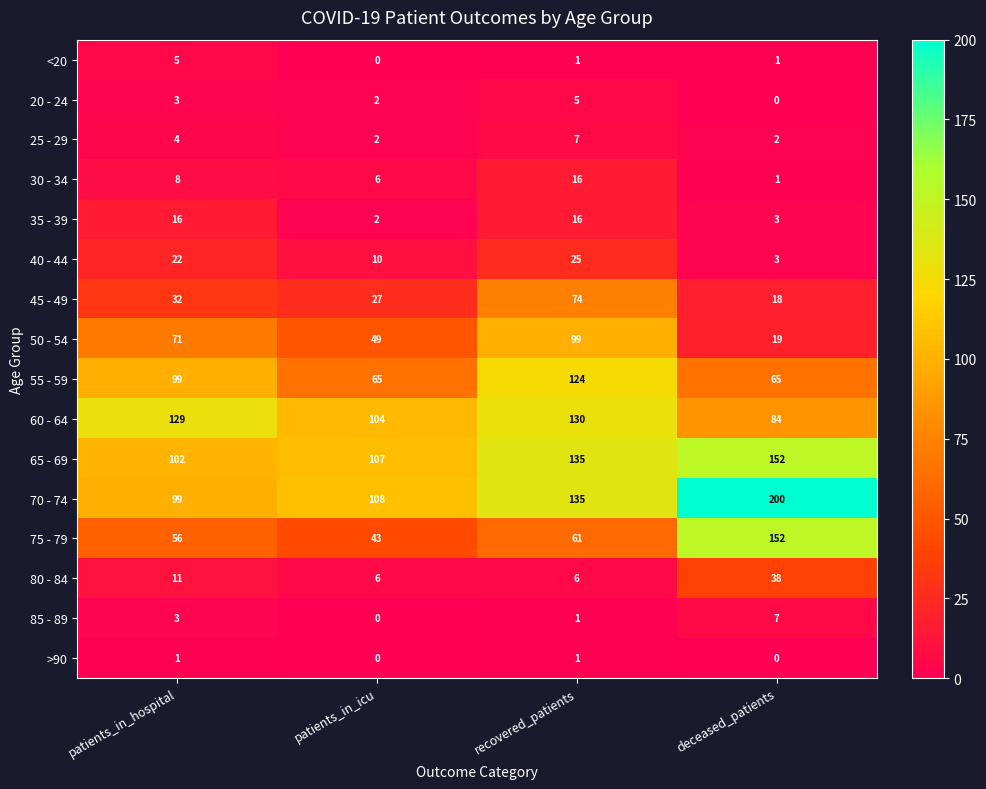

What is the greatest value displayed?

200